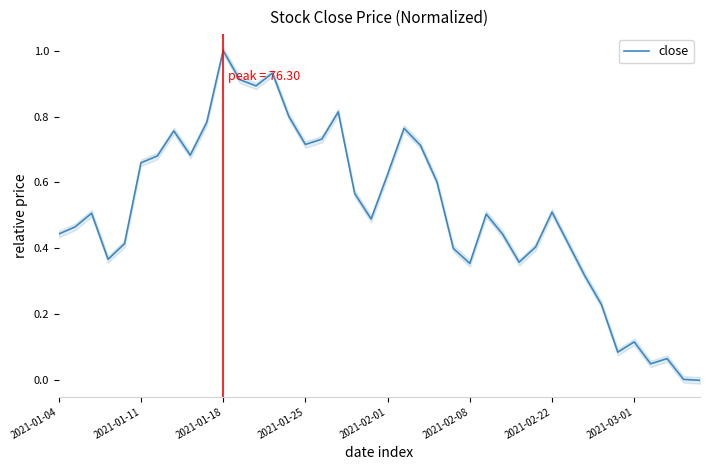

Is this an area chart (filled region under the line)?

No